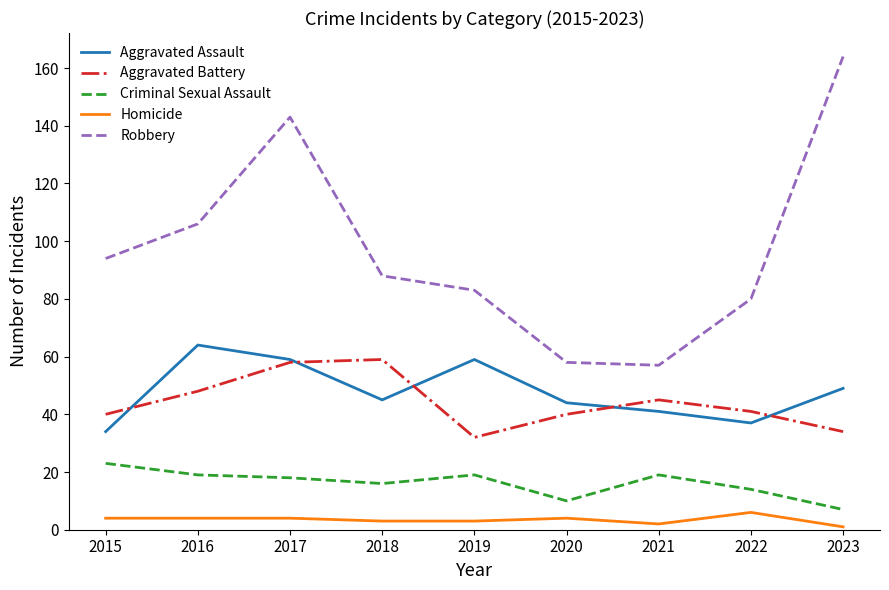

Reading left to right, extract all data points from this chart.

Aggravated Assault: 2015=34	2016=64	2017=59	2018=45	2019=59	2020=44	2021=41	2022=37	2023=49
Aggravated Battery: 2015=40	2016=48	2017=58	2018=59	2019=32	2020=40	2021=45	2022=41	2023=34
Criminal Sexual Assault: 2015=23	2016=19	2017=18	2018=16	2019=19	2020=10	2021=19	2022=14	2023=7
Homicide: 2015=4	2016=4	2017=4	2018=3	2019=3	2020=4	2021=2	2022=6	2023=1
Robbery: 2015=94	2016=106	2017=143	2018=88	2019=83	2020=58	2021=57	2022=80	2023=164